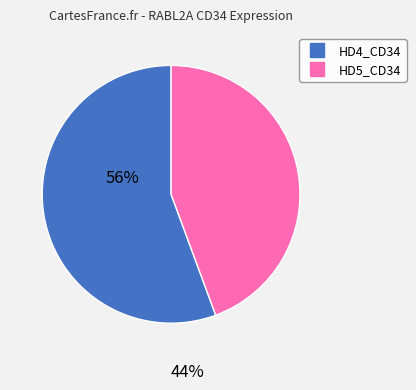

Rank the categories by value from highest to lowest.

HD4_CD34, HD5_CD34